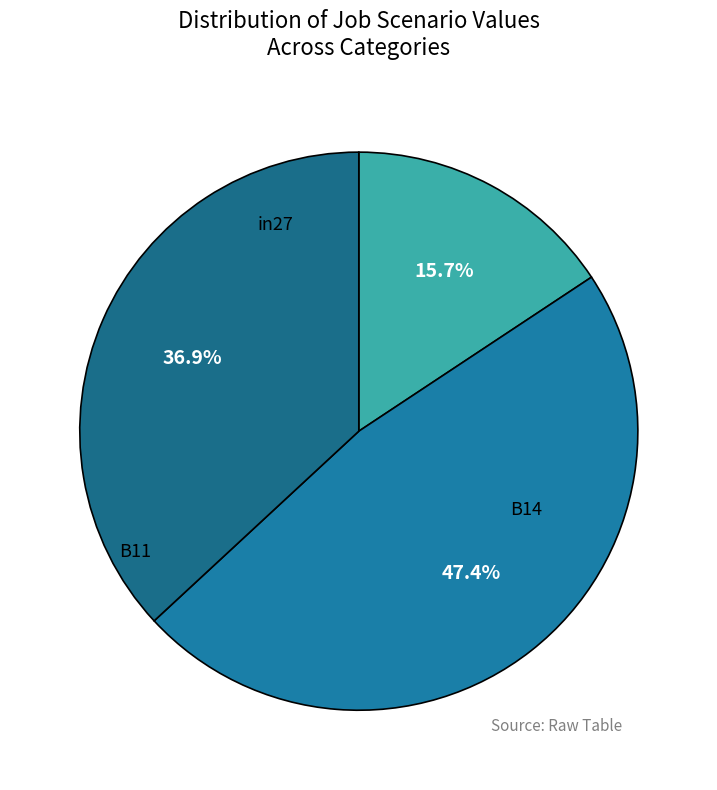

To the nearest percent, what is the difference between the largest and smallest slice percentages?

32%